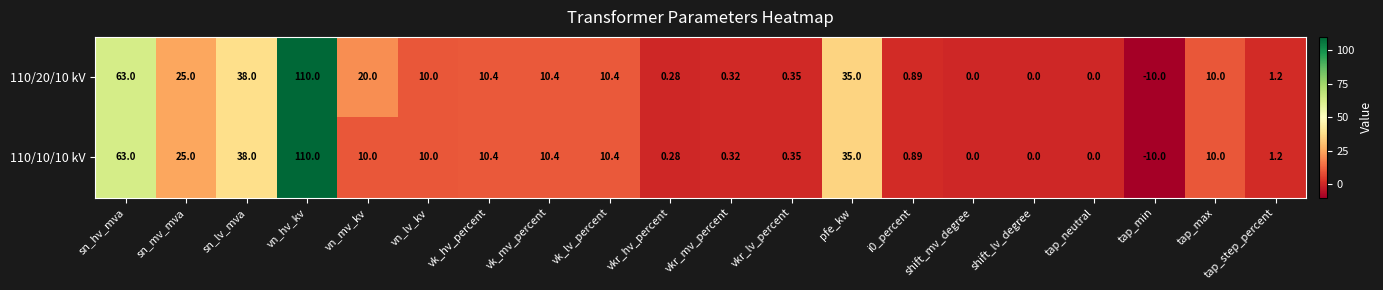

How many values in the 110/20/10 kV series are below 10?

9